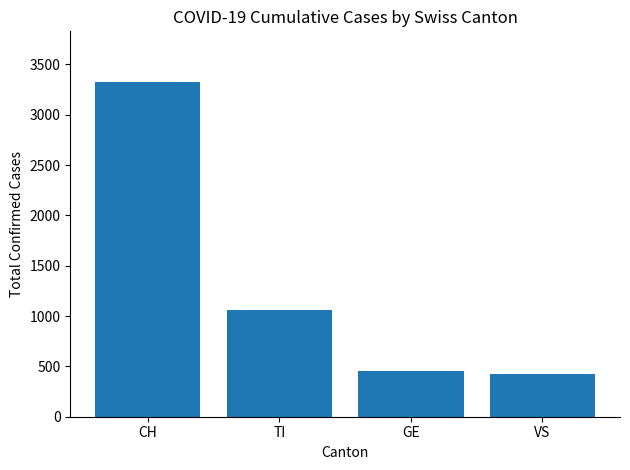

Between TI and VS, which is larger?

TI